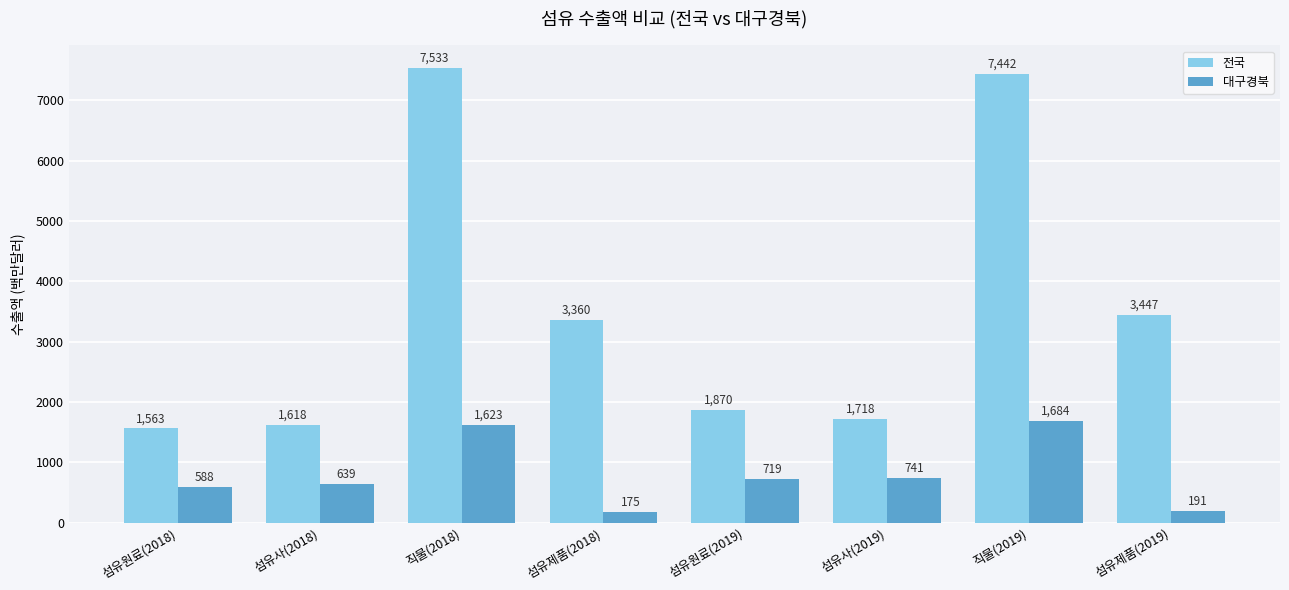

What are all the series names shown in the legend?

전국, 대구경북